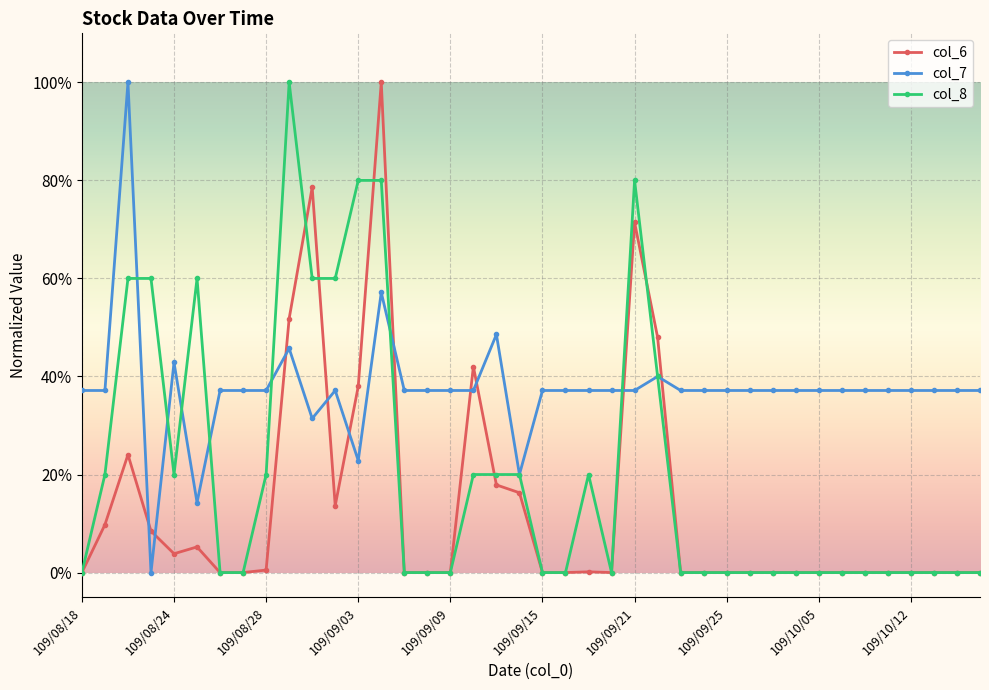

What are all the series names shown in the legend?

col_6, col_7, col_8